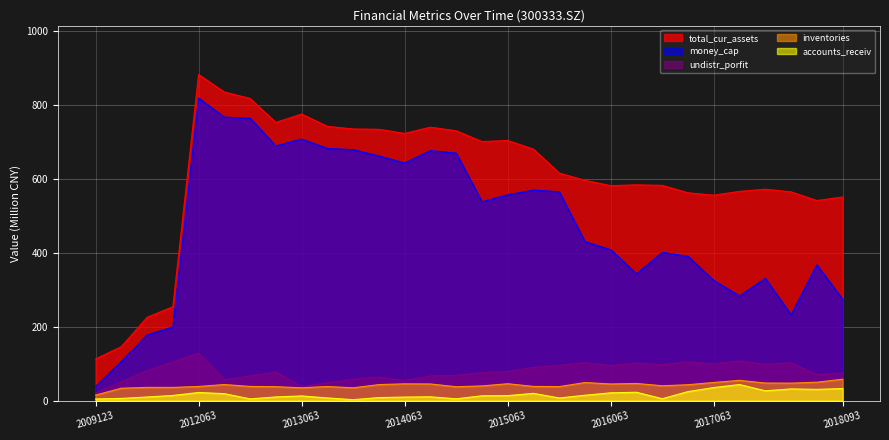

What is the lowest value of the accounts_receiv series?

2.7